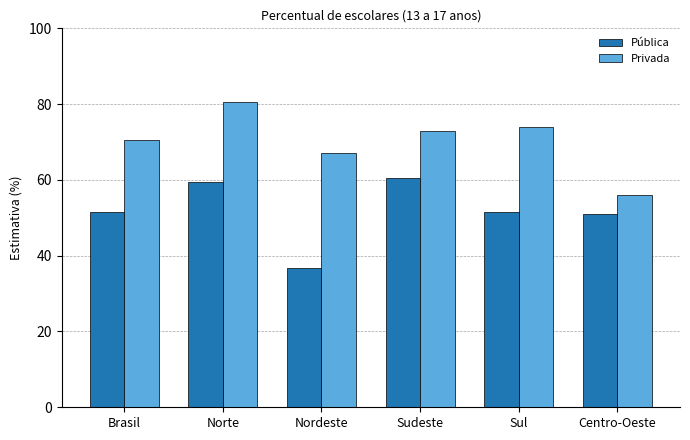

At how many categories does at least one series exceed 61?

5